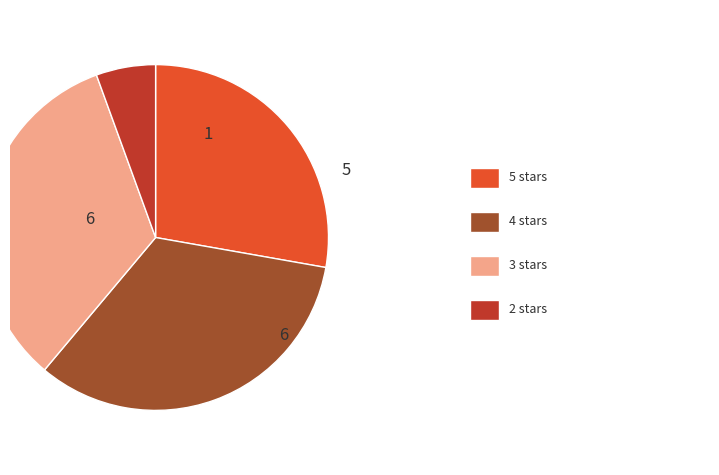

How many slices are in this pie chart?

4